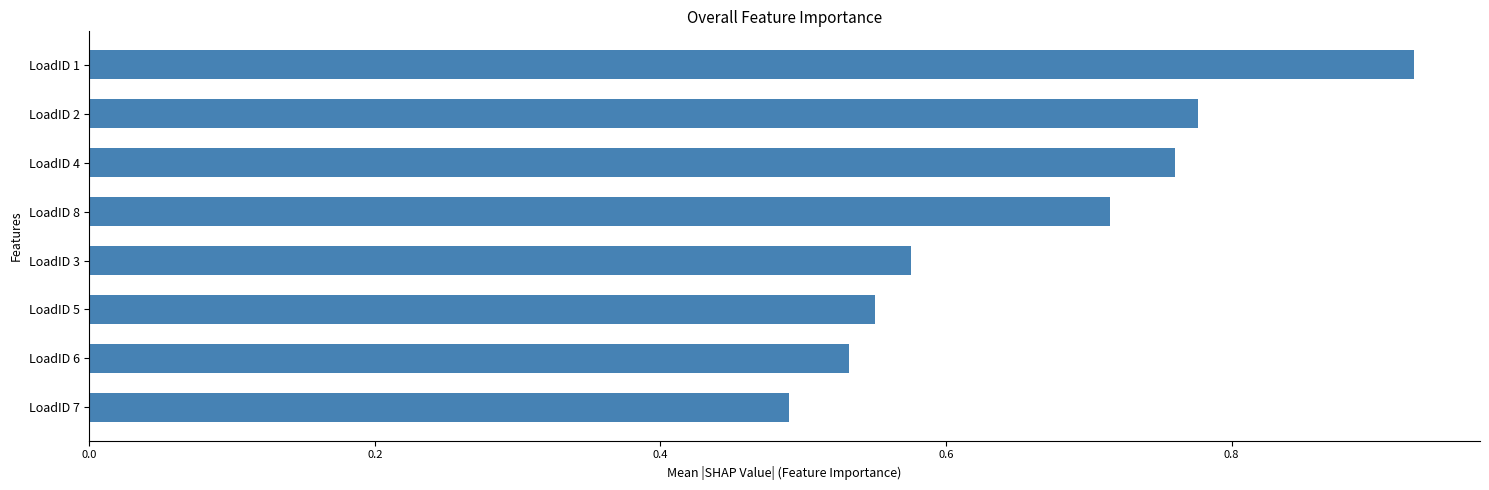

At which label is the value closest to 0?

LoadID 7